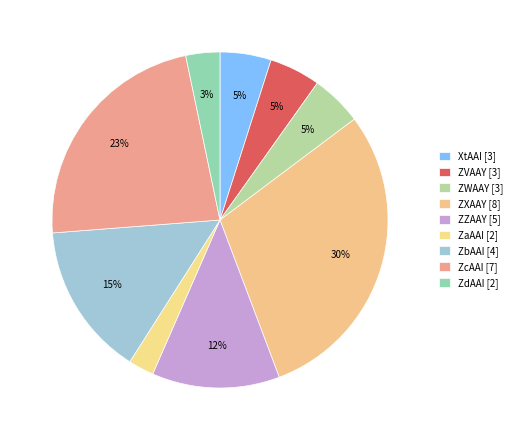

How many segments does this pie chart have?

9